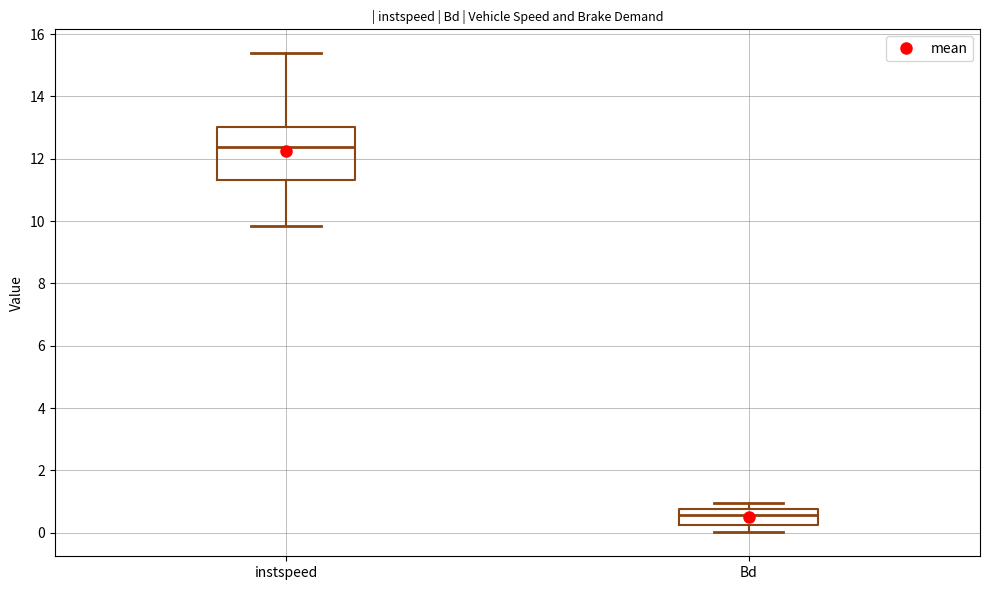

Comparing the boxes themselves (not the whiskers), which one is the tallest?

instspeed